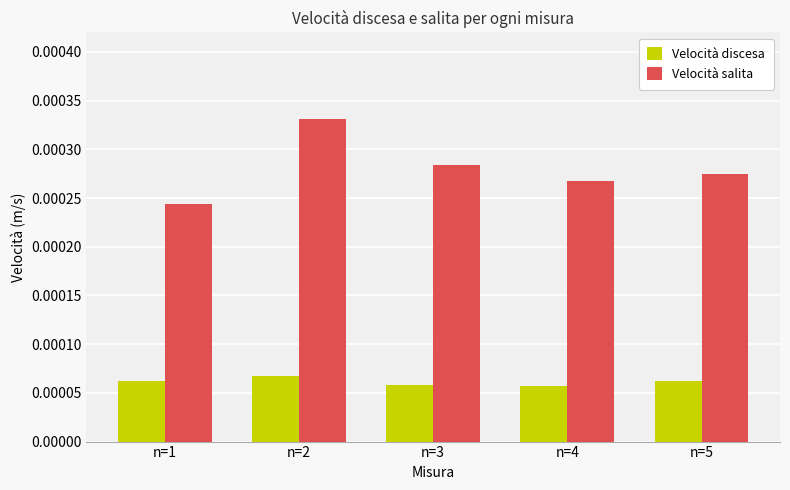

At which label does Velocità salita reach its minimum?

n=1